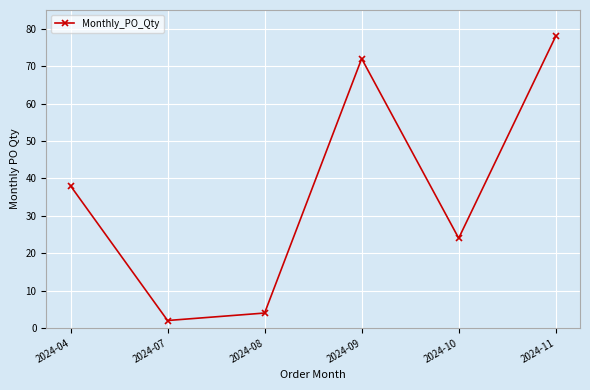

True or false: the data shows 1 at 2024-08.

False